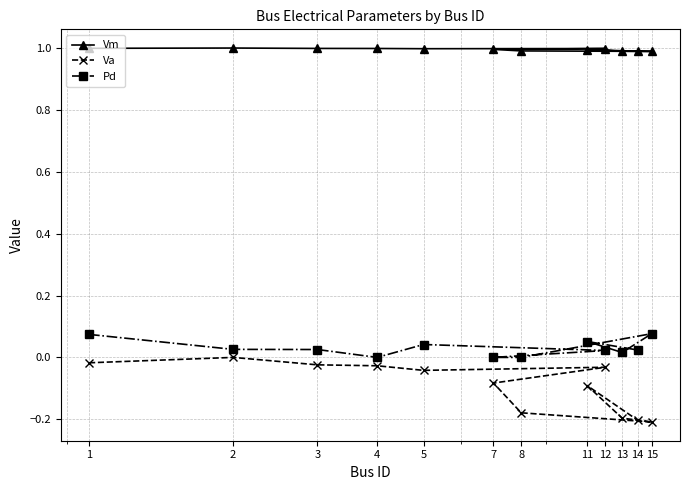

True or false: Vm and Va cross at least once.

False